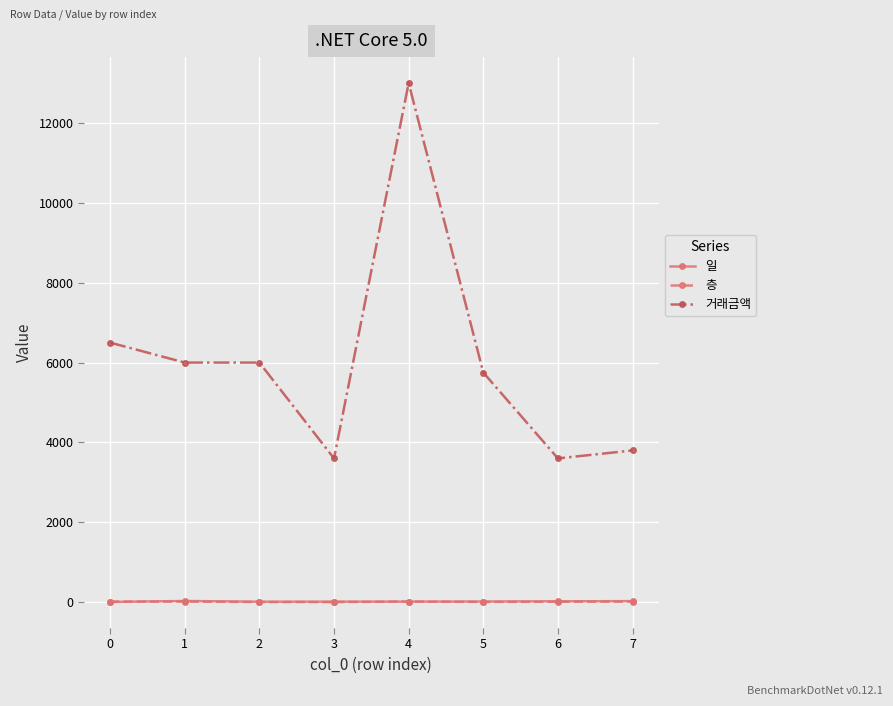

Which series has the largest total across all categories?

거래금액